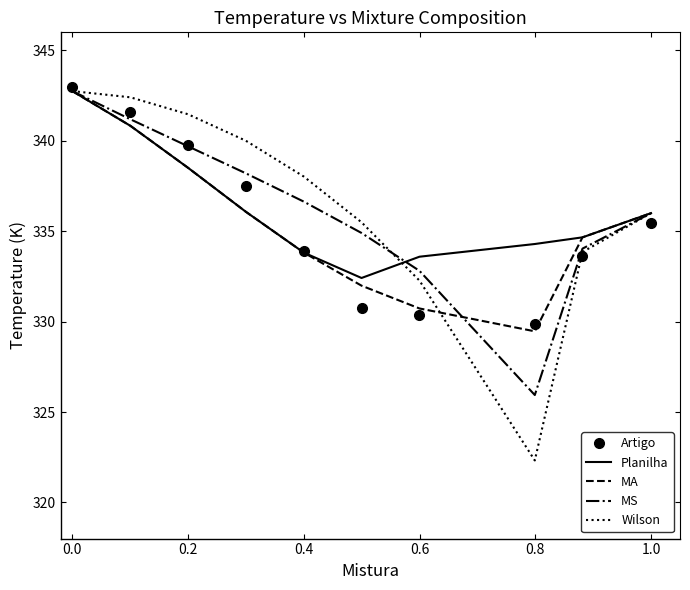

What is the smallest value displayed?

322.3